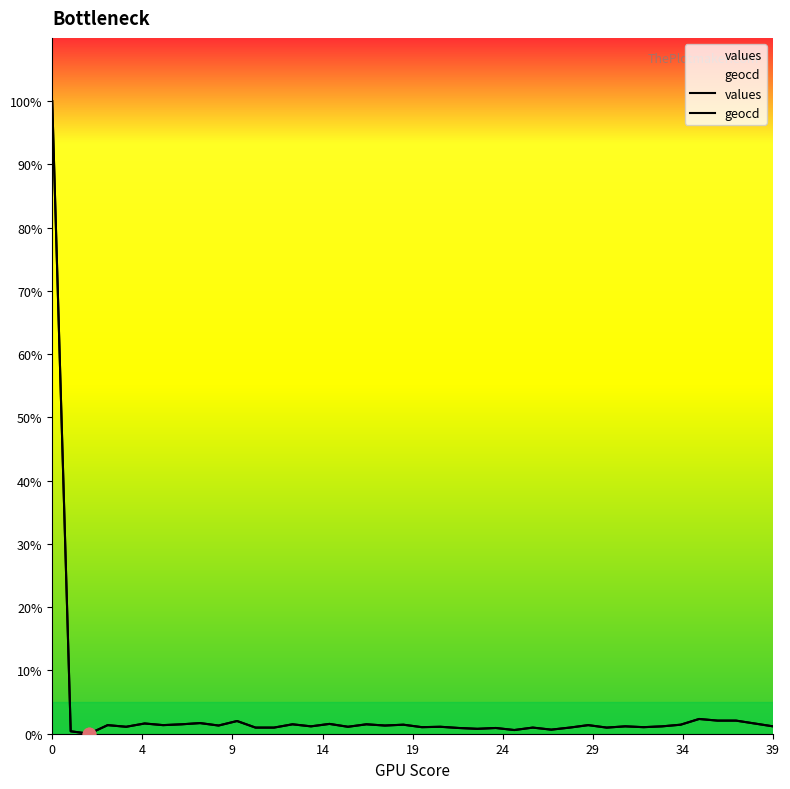

What are all the series names shown in the legend?

values, geocd